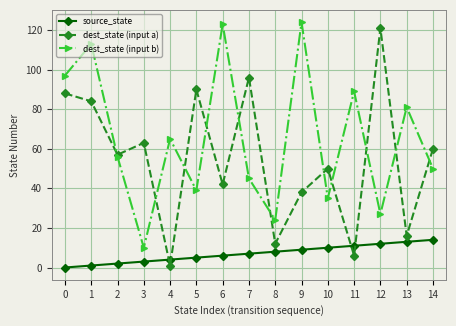

What is the value of the dest_state (input b) point at the 13th from the left?

27